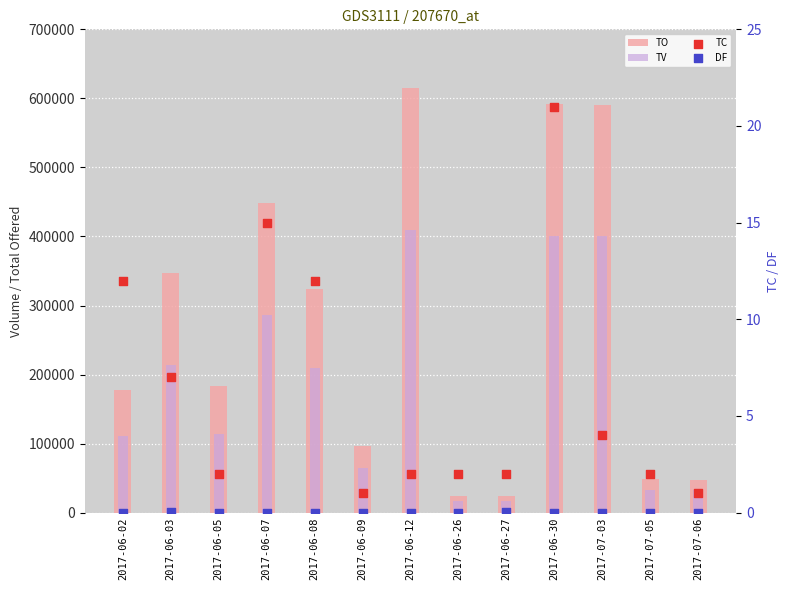

What are all the series names shown in the legend?

TO, TV, TC, DF